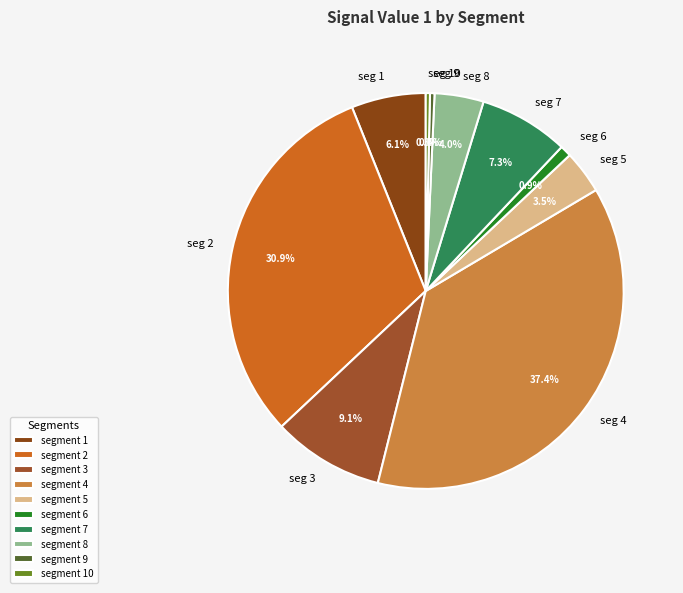

Rank the categories by value from highest to lowest.

signal segment 4, signal segment 2, signal segment 3, signal segment 7, signal segment 1, signal segment 8, signal segment 5, signal segment 6, signal segment 9, signal segment 10